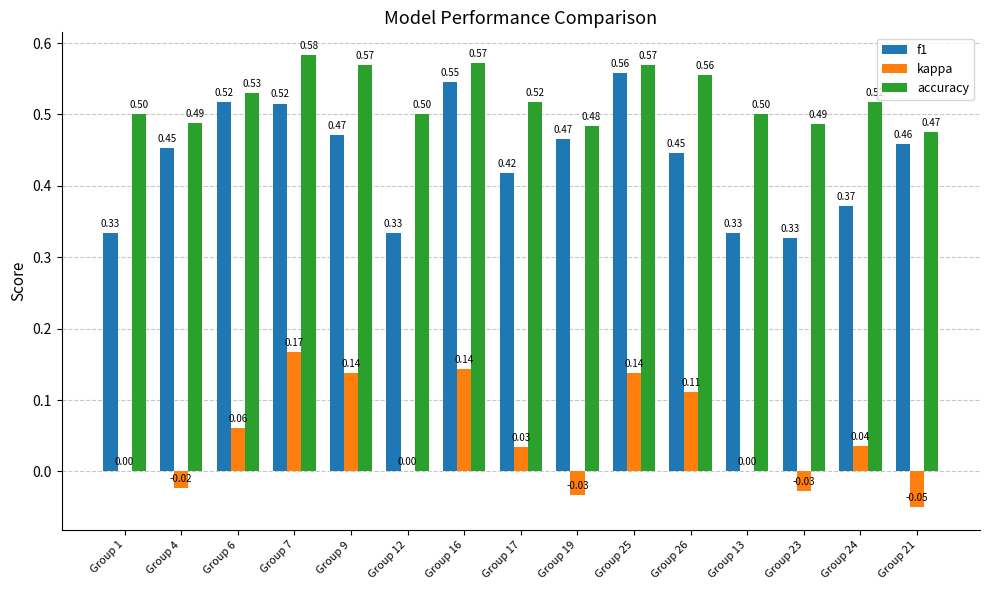

Which series has the largest total across all categories?

accuracy